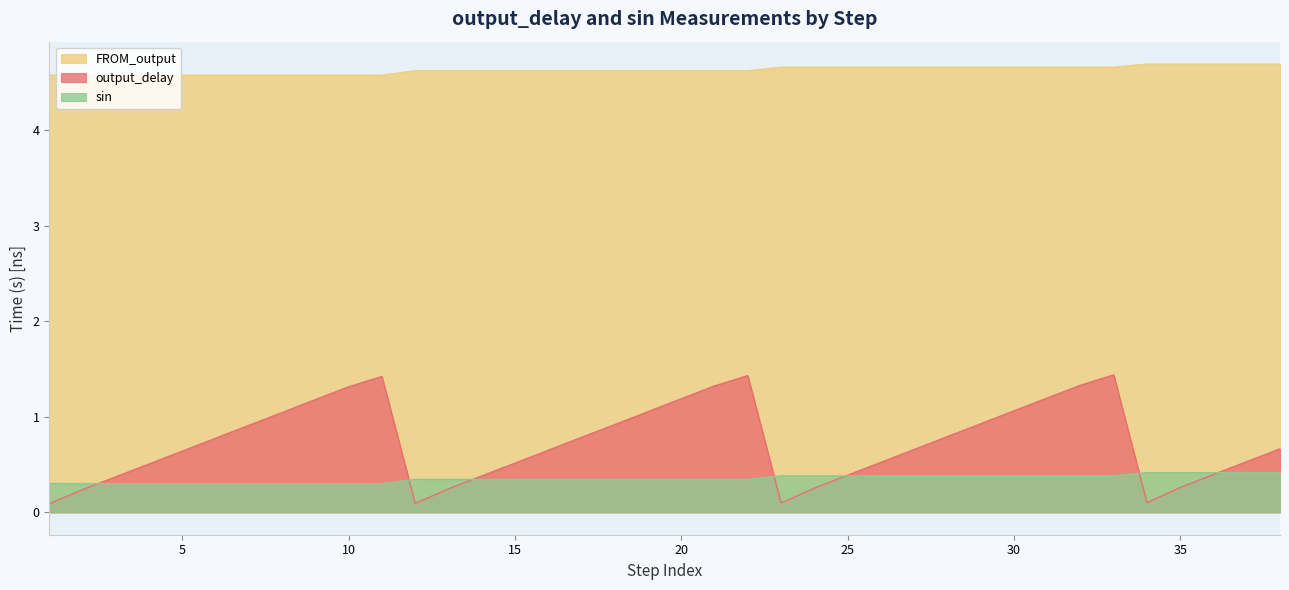

How many intersections are there between sin and output_delay?

7